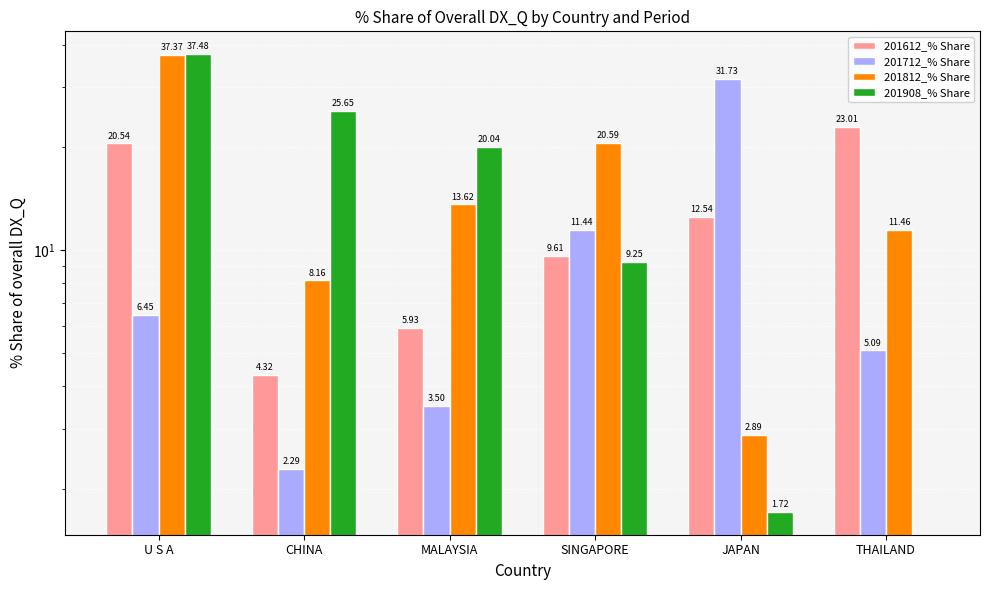

Which has a higher value, SINGAPORE or JAPAN?

JAPAN